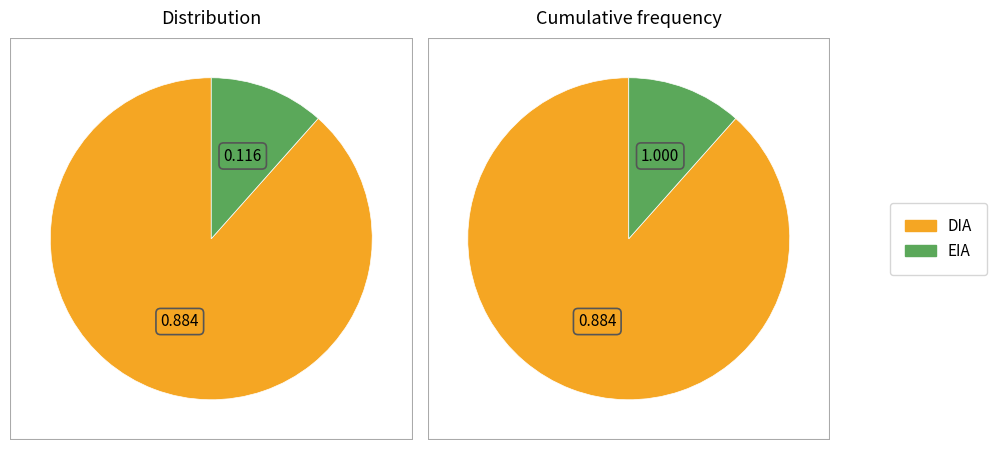

Rank the categories by value from highest to lowest.

DIA, EIA